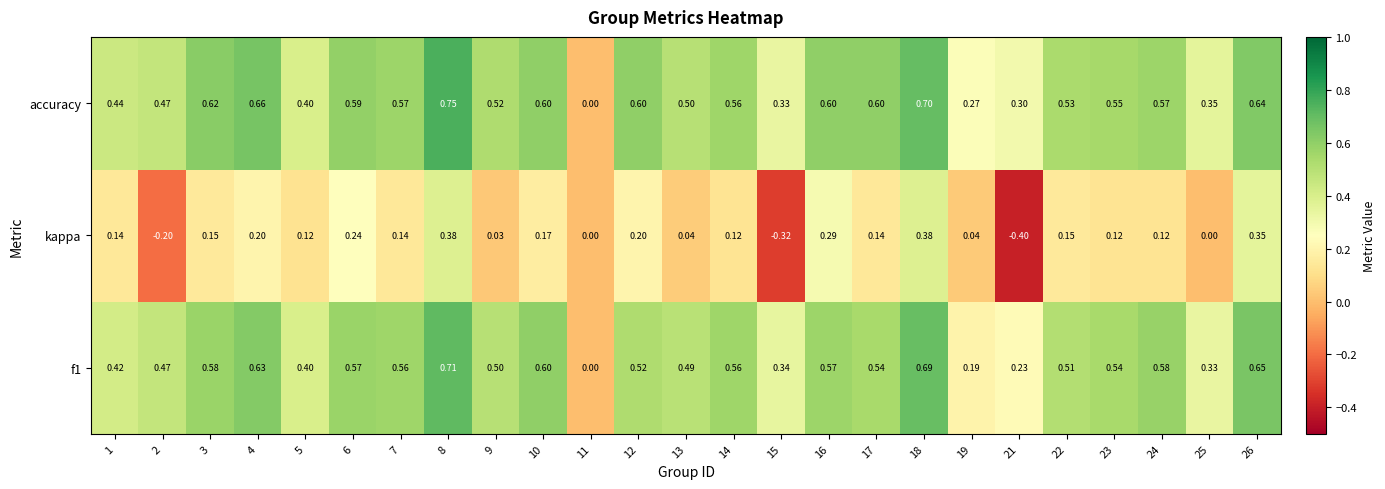

What is the spread (max minus min) of values at 16?

0.3